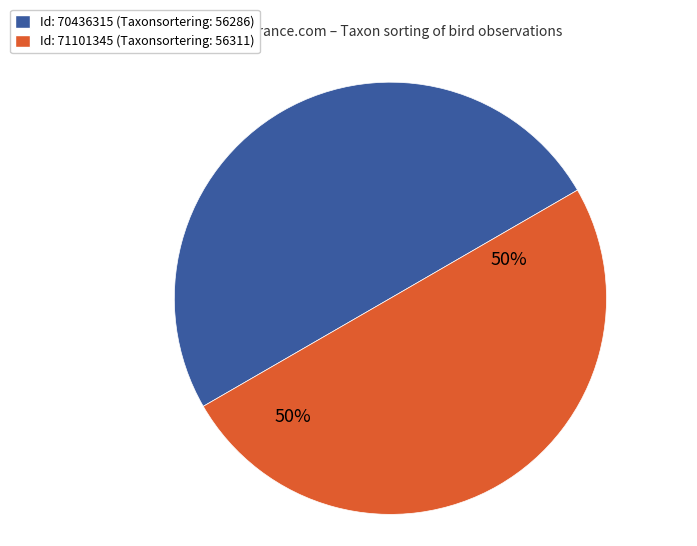

Approximately how many times larger is the value at Id: 70436315 (Taxonsortering: 56286) compared to Id: 71101345 (Taxonsortering: 56311)?

1.0